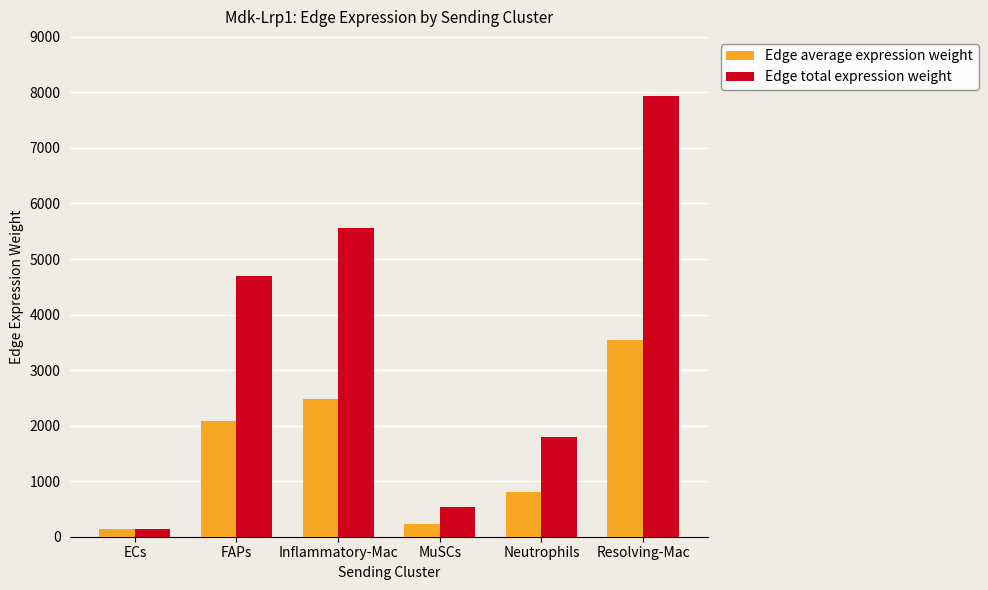

What is the minimum value for Edge total expression weight?

134.1